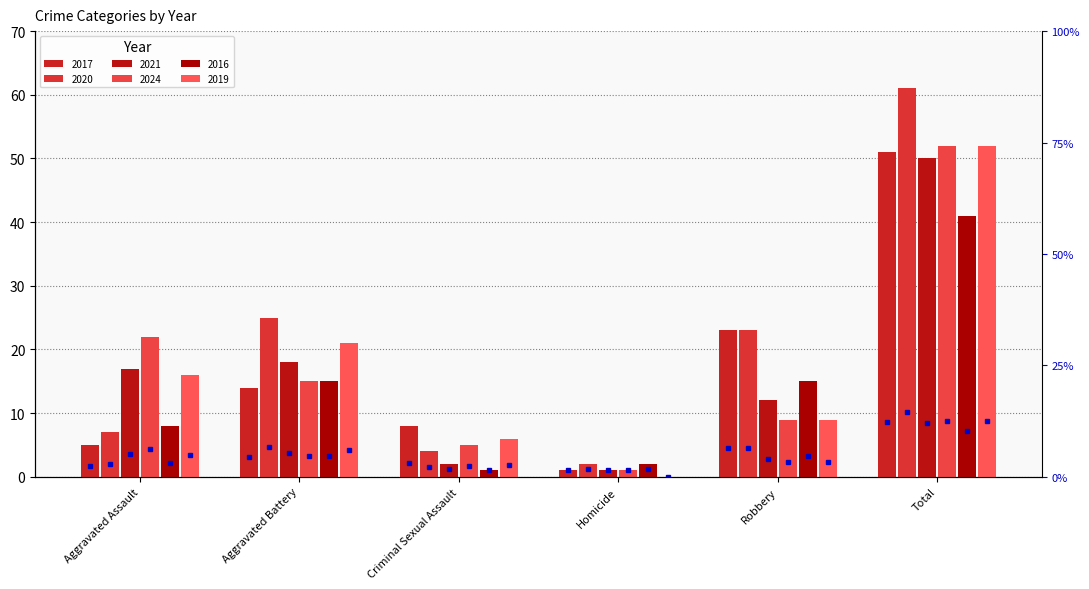

What is the maximum value for 2021?

50